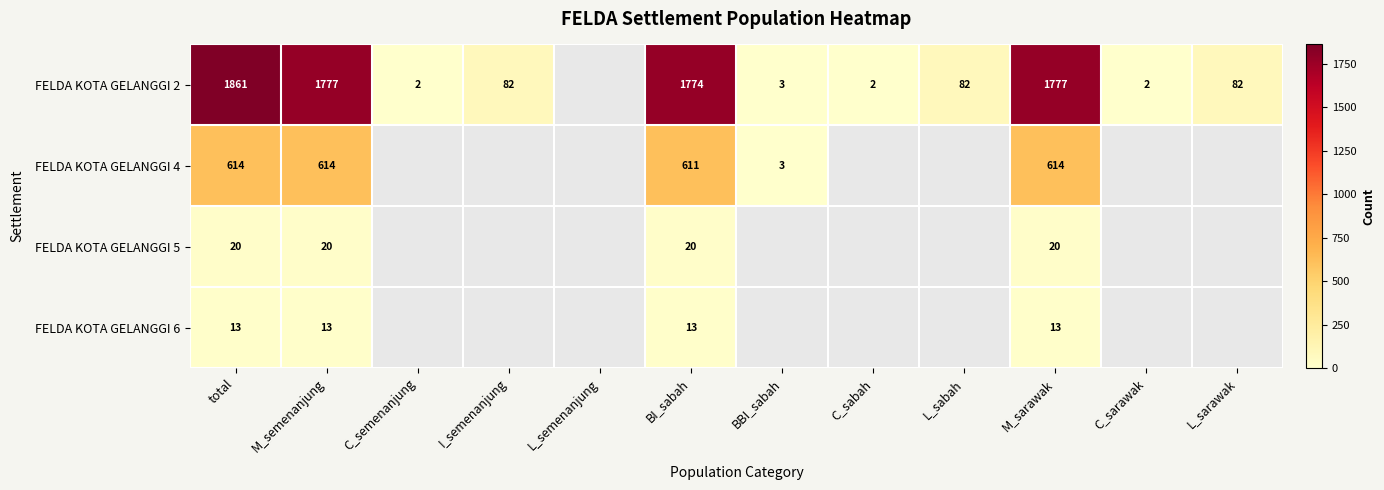

Which label corresponds to the smallest value in the chart?

C_semenanjung